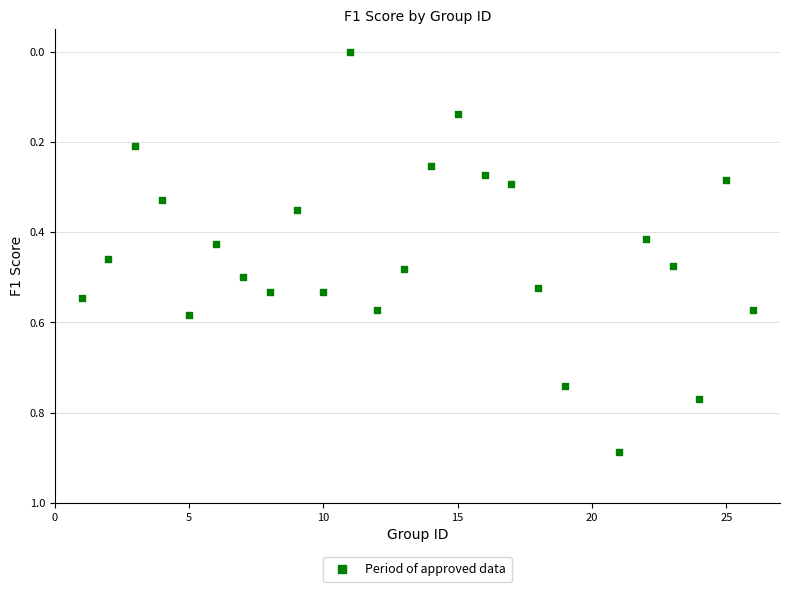

What is the range of X values (max minus min)?

25.0